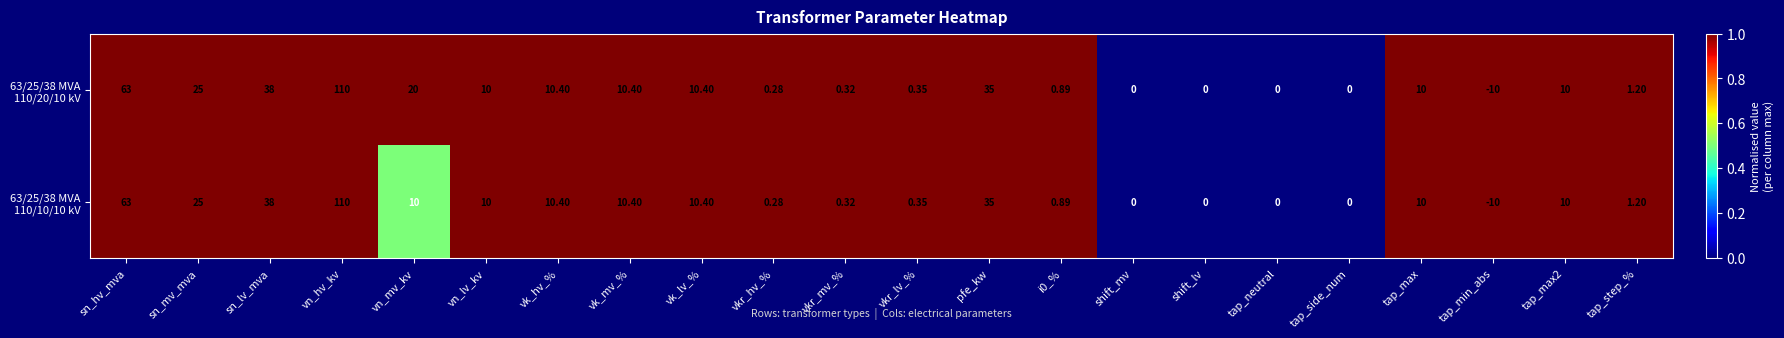

At which category is the sum across all series the highest?

vn_hv_kv